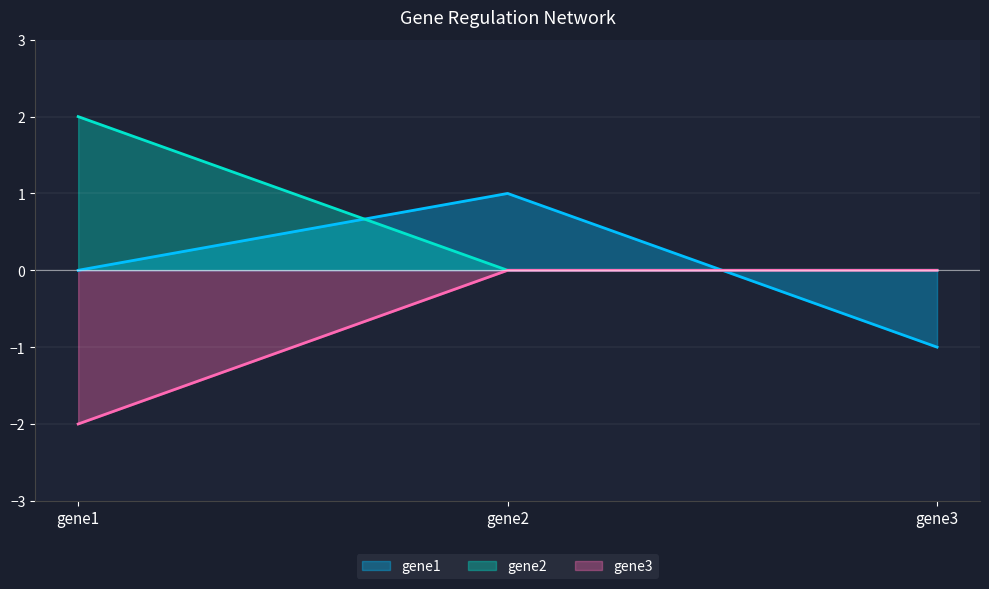

Does the chart display data point markers on the line(s)?

No